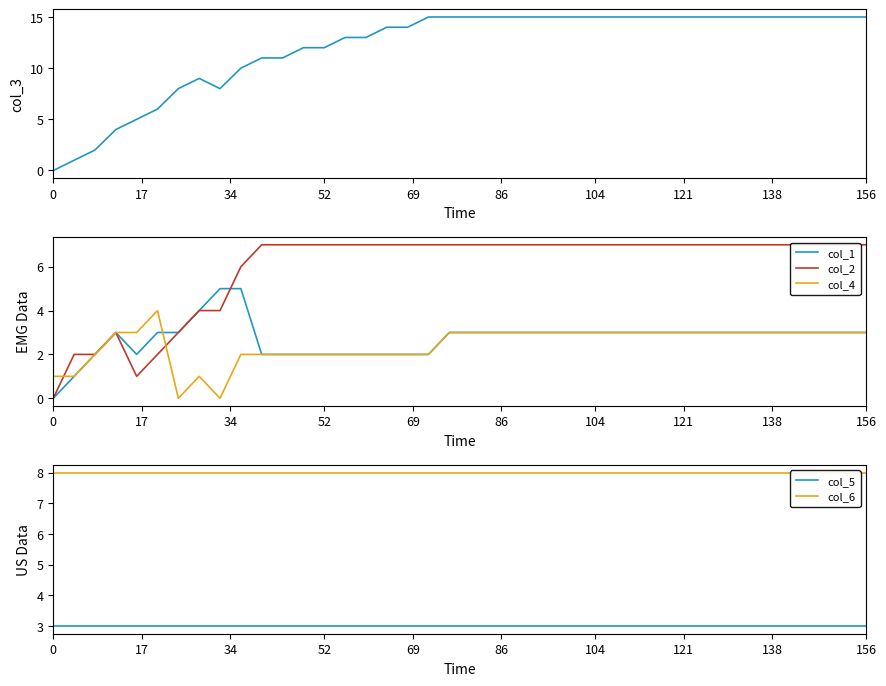

Count the number of categories in the chart.

40